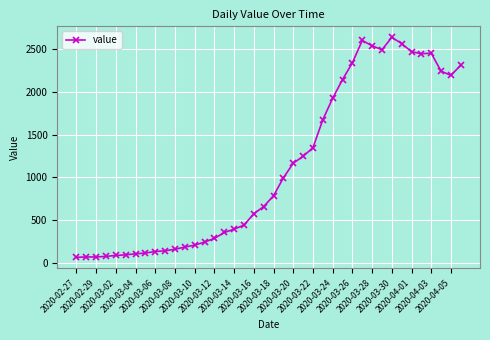

True or false: the data has more than 2 interior local peaks.

True